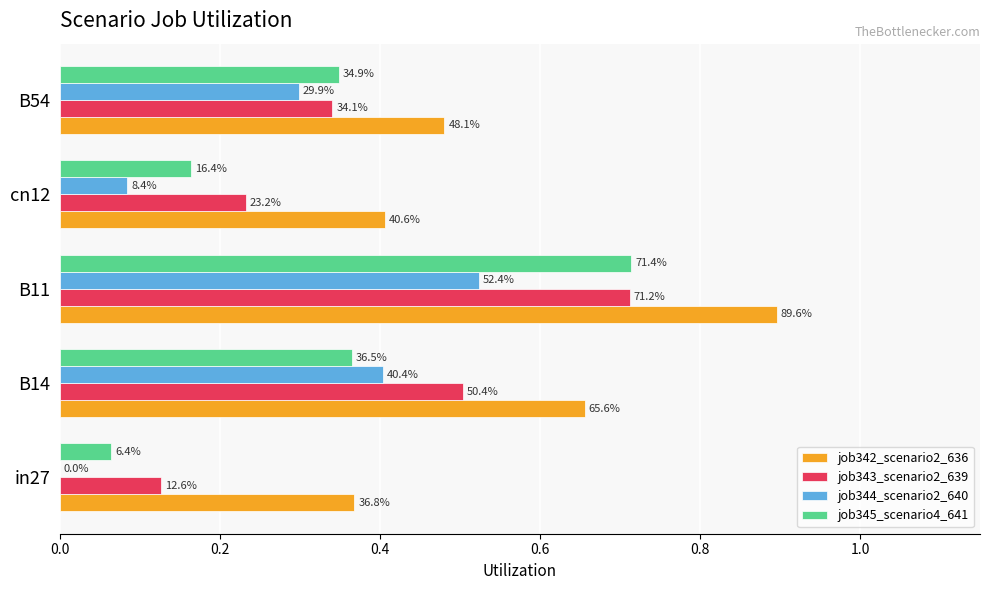

What is the value of the job343_scenario2_639 bar at the 5th from the left?

0.3